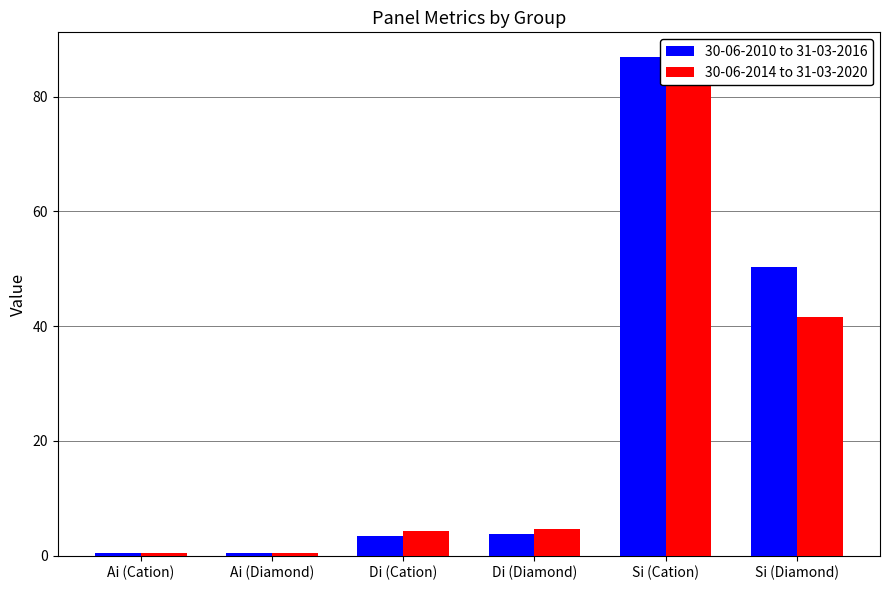

What are all the series names shown in the legend?

30-06-2010 to 31-03-2016, 30-06-2014 to 31-03-2020